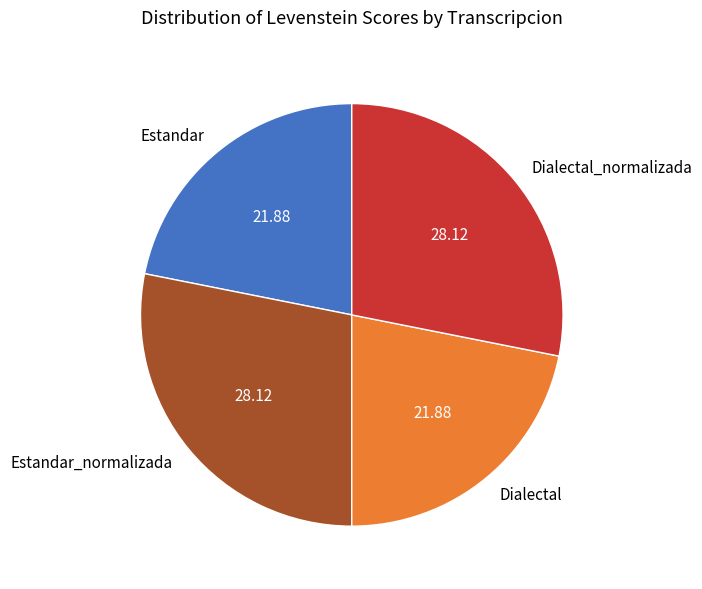

Approximately how many times larger is the value at Estandar_normalizada compared to Estandar?

1.3